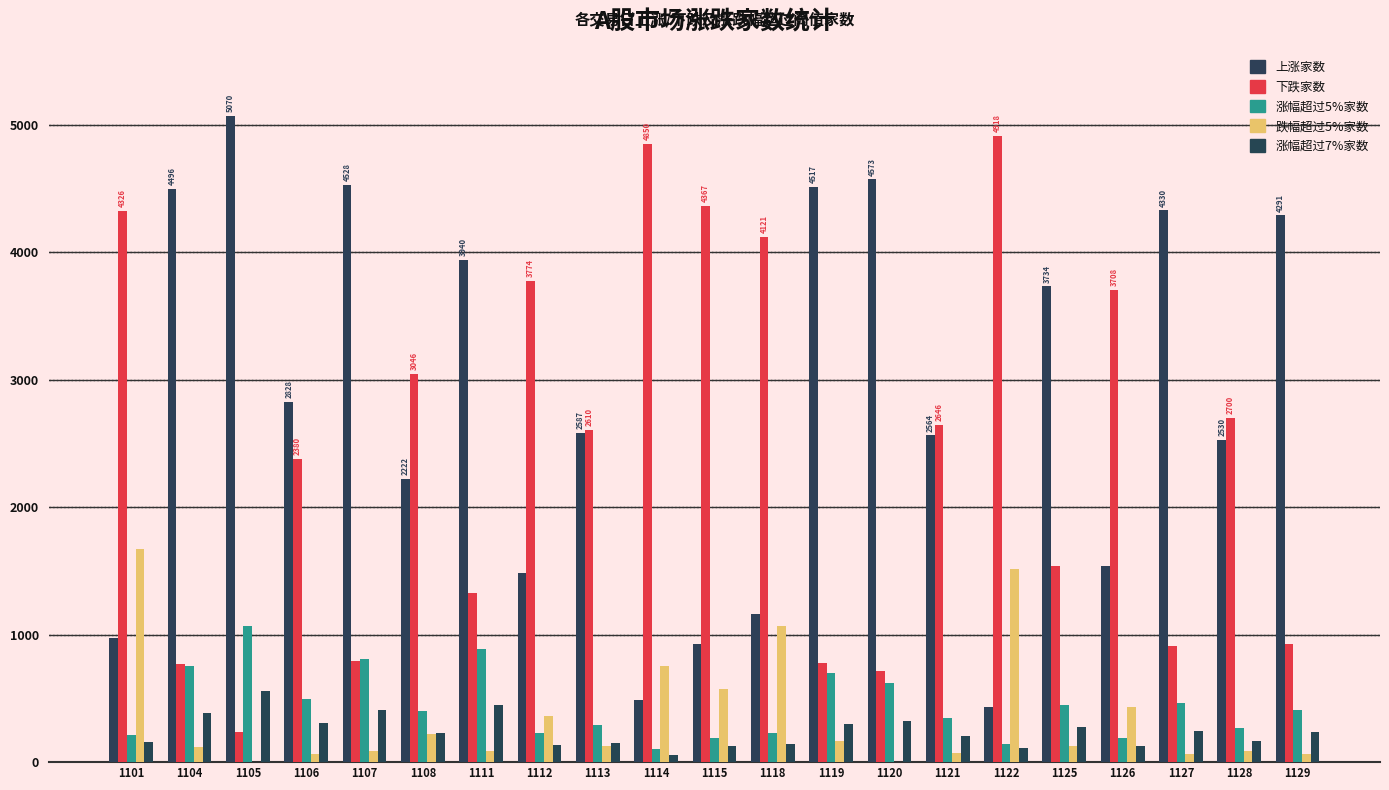

The value of 上涨家数 at 1118 is 1165. True or false?

True